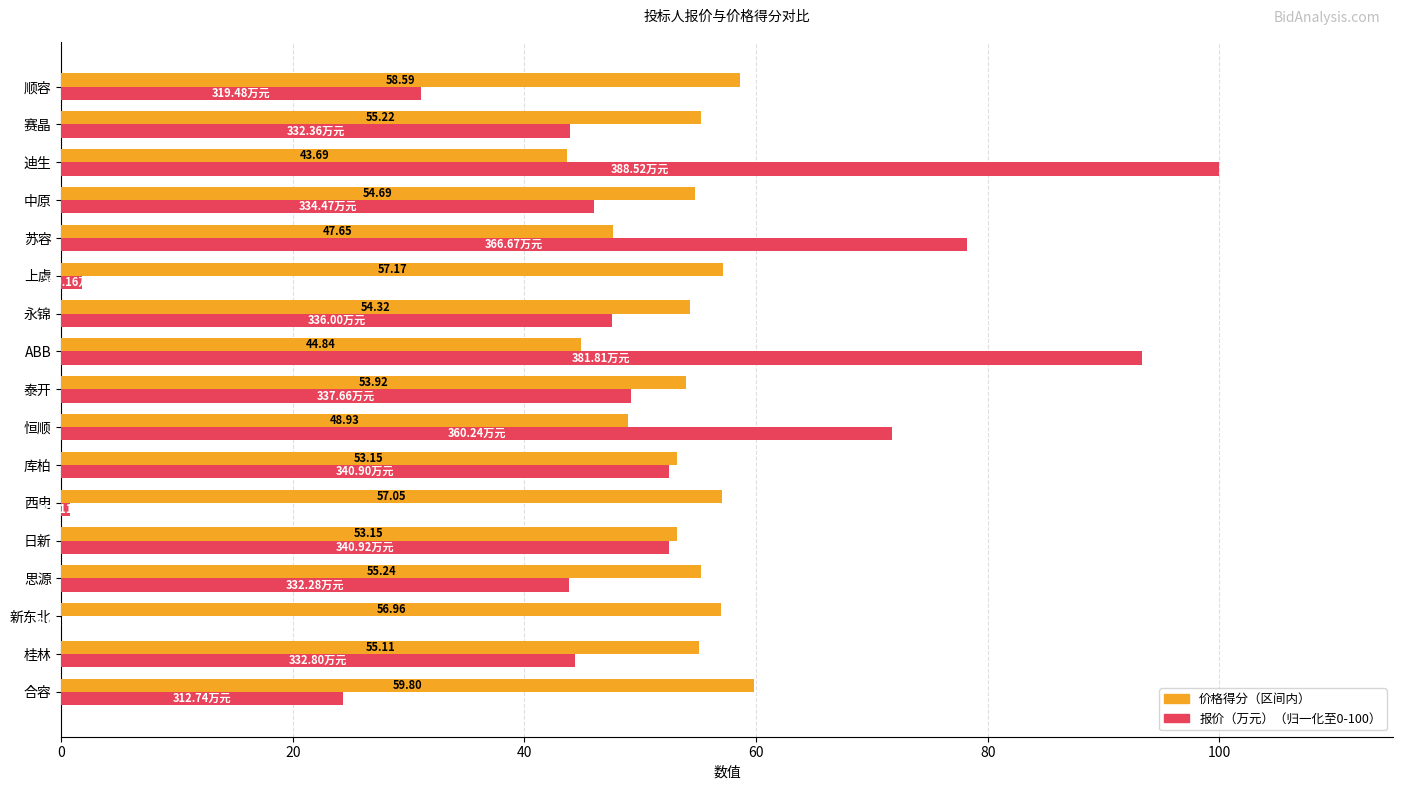

At which category does the chart reach its peak across all series?

迪生